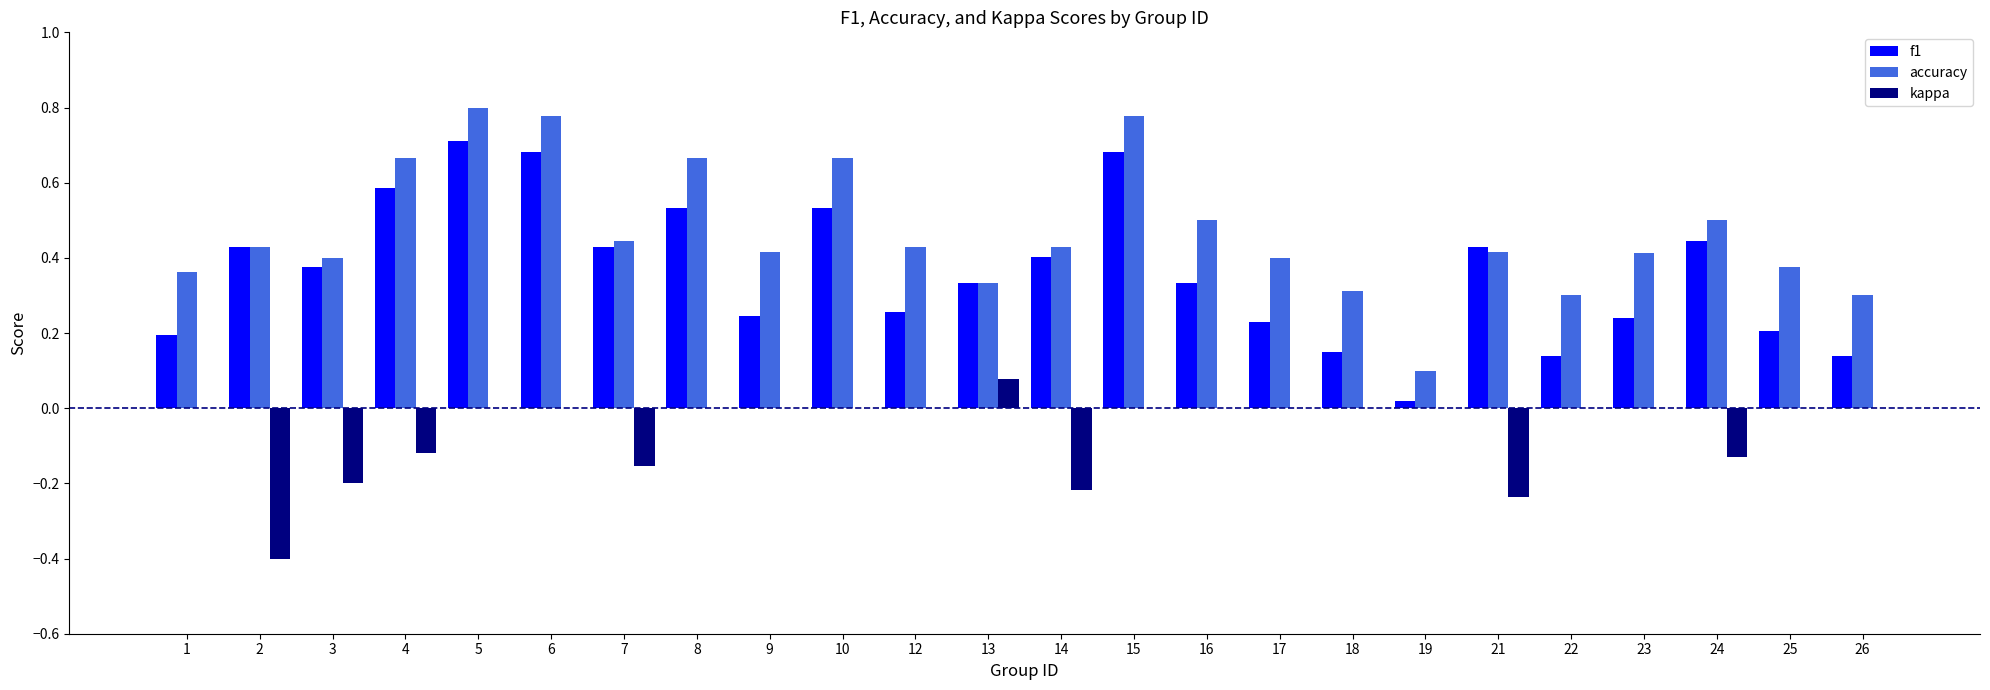

At which label does kappa reach its peak?

13